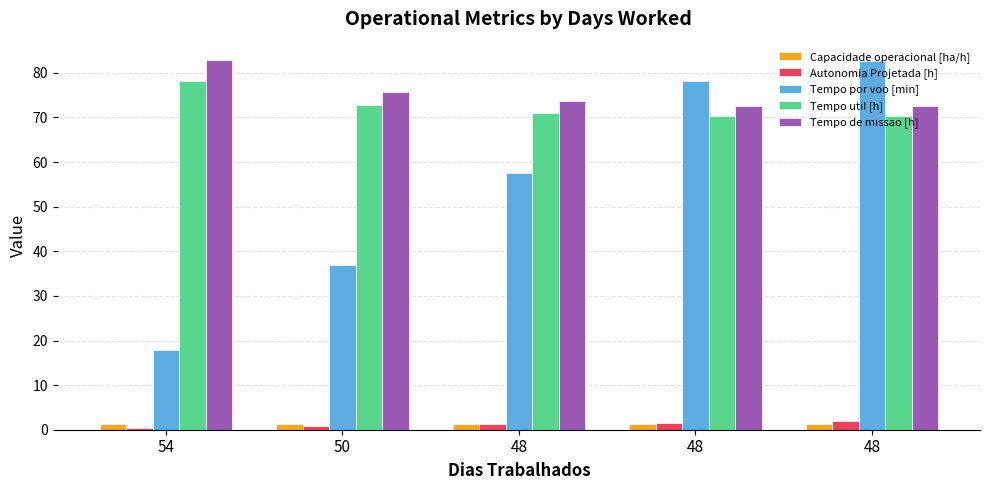

How many bars are there in total?

25